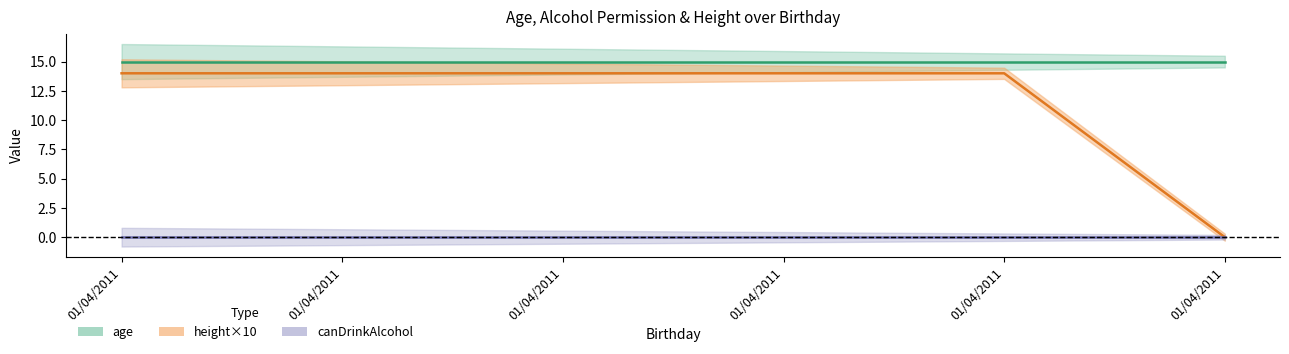

The canDrinkAlcohol series shows 0 at 01/04/2011. True or false?

True